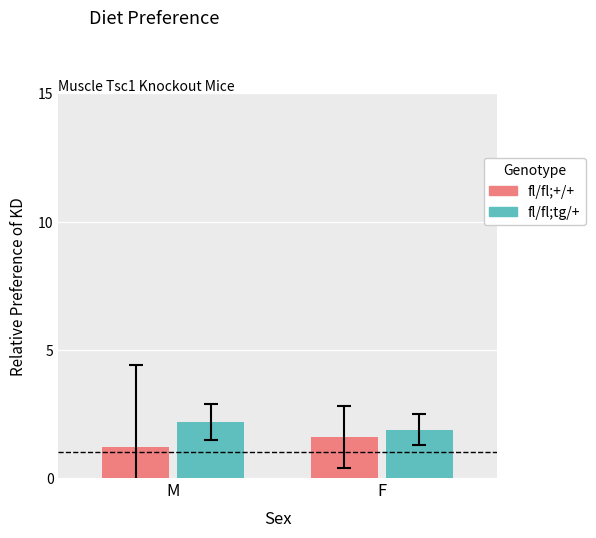

What is the spread (max minus min) of values at M?

1.0